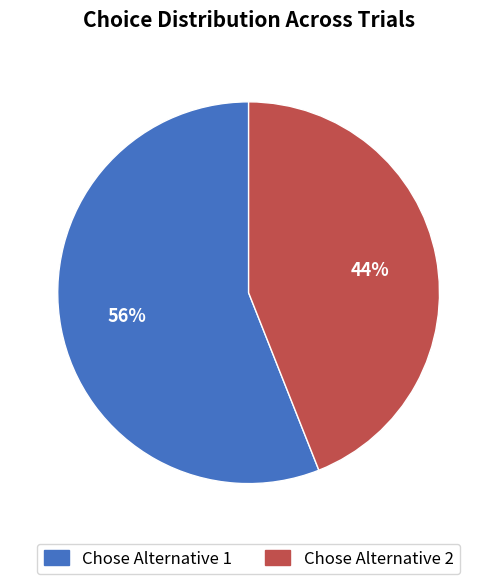

The Chose Alternative 1 slice represents 46% of the pie. True or false?

False